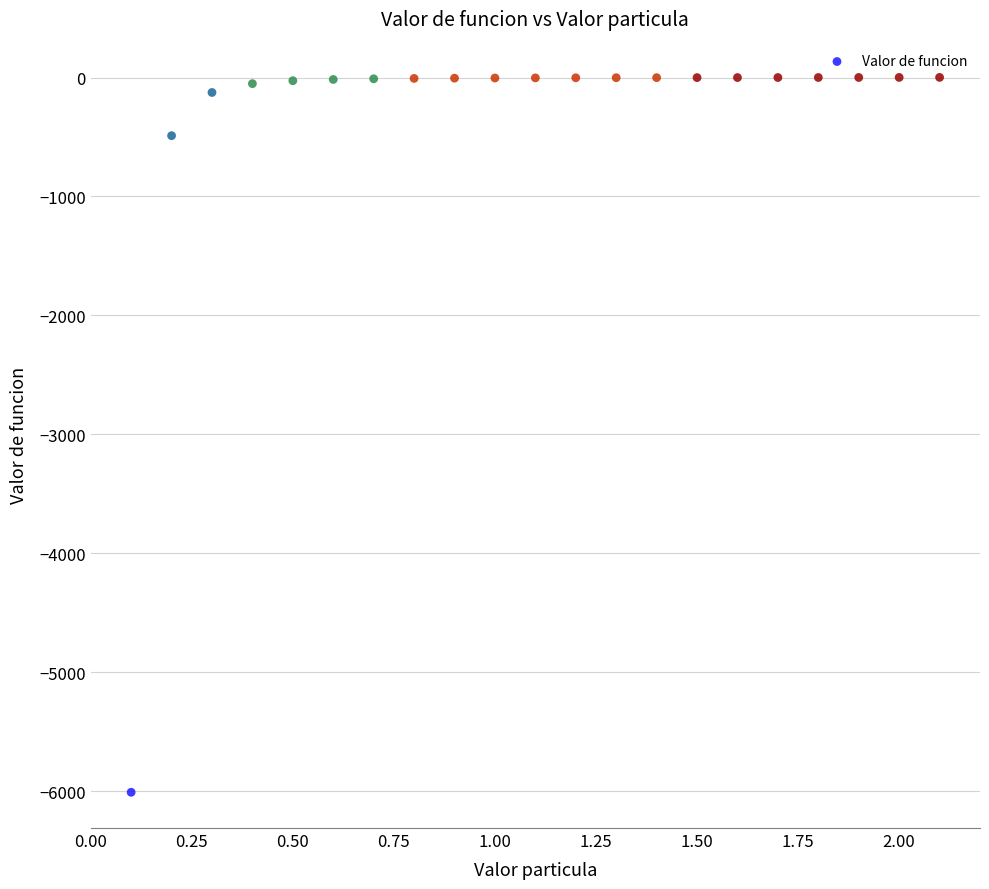

What is the range of Y values (max minus min)?

6010.8